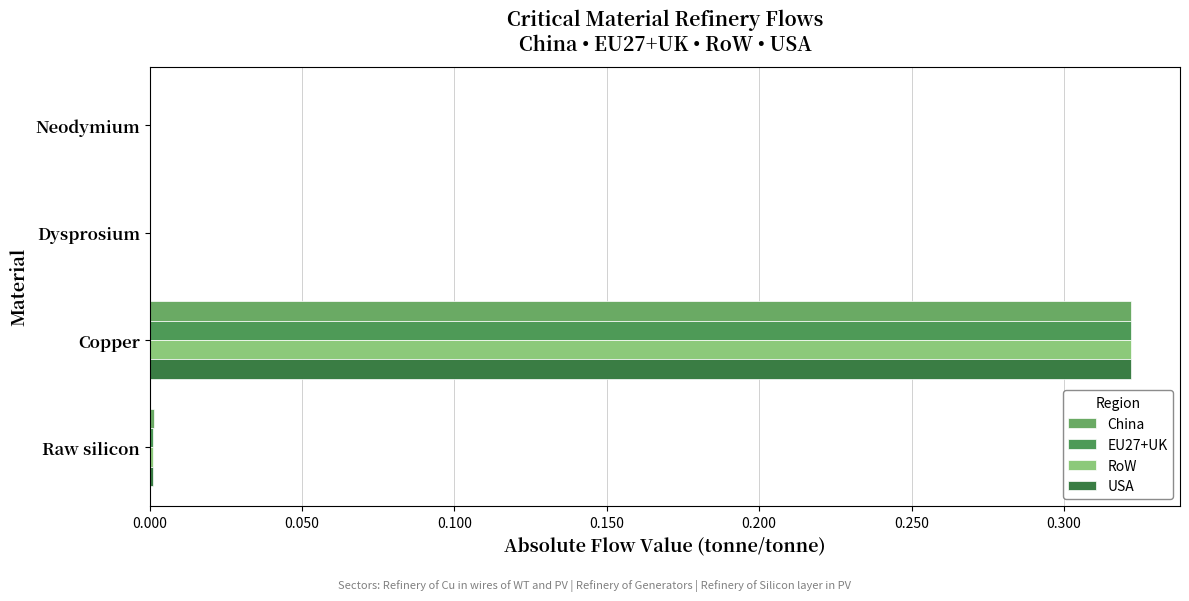

How many data points does each series have?

4